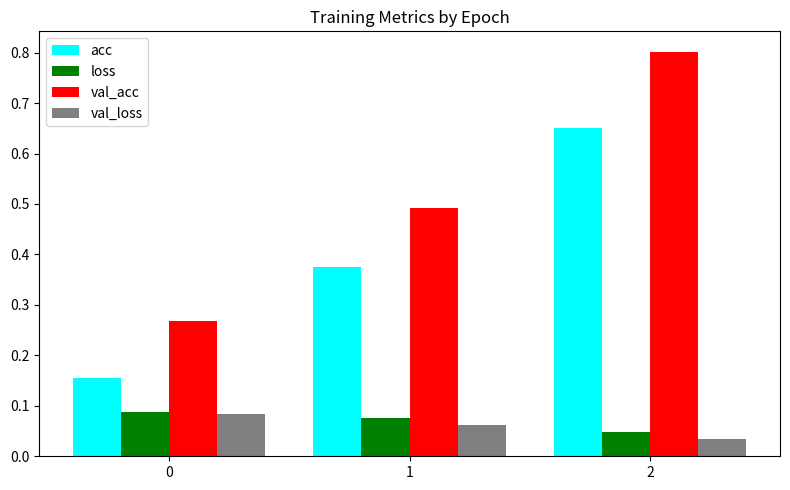

What is the spread (max minus min) of values at 2?

0.8